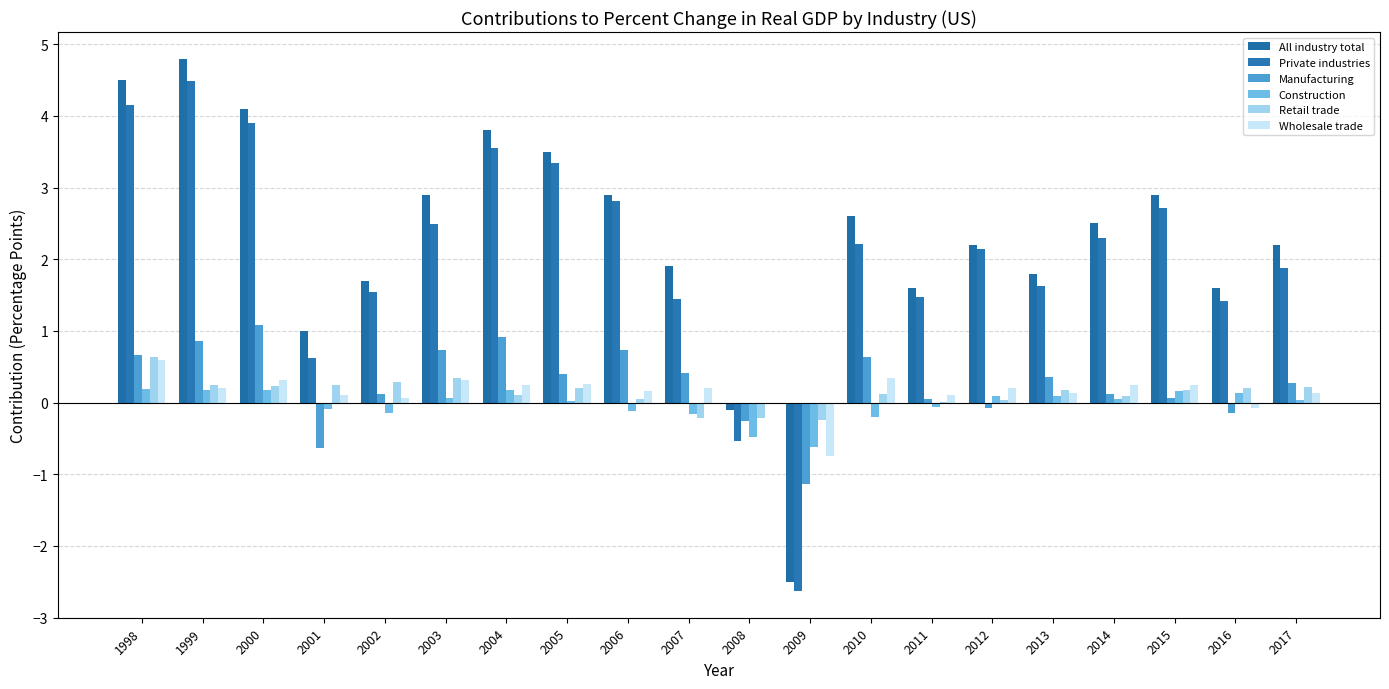

Count the number of categories in the chart.

20